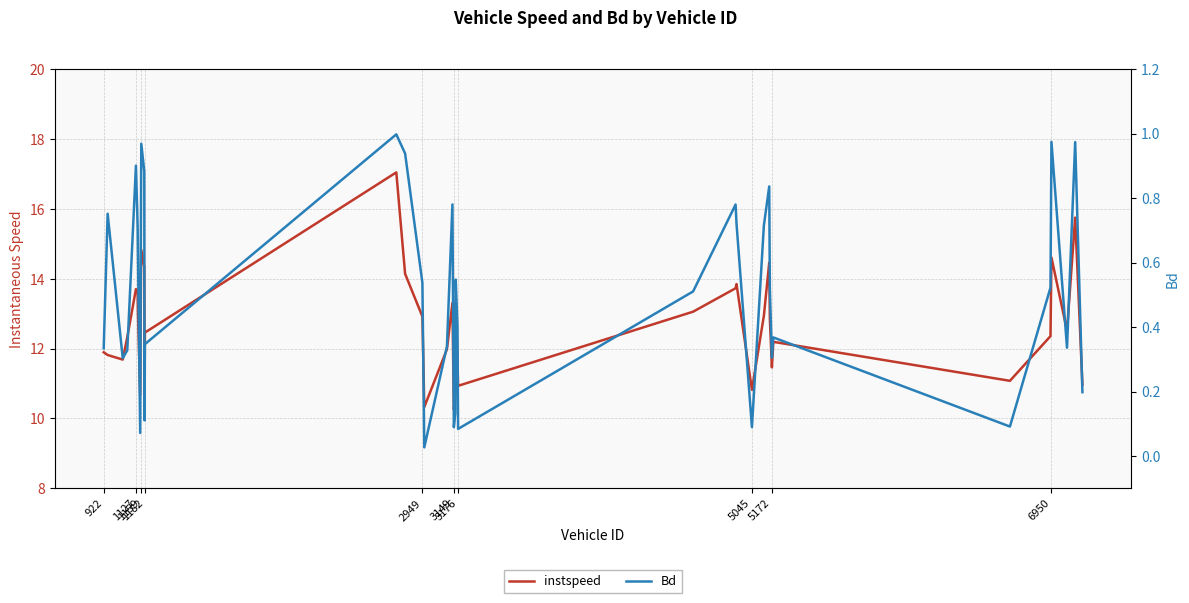

What position from the left is 1127?

5